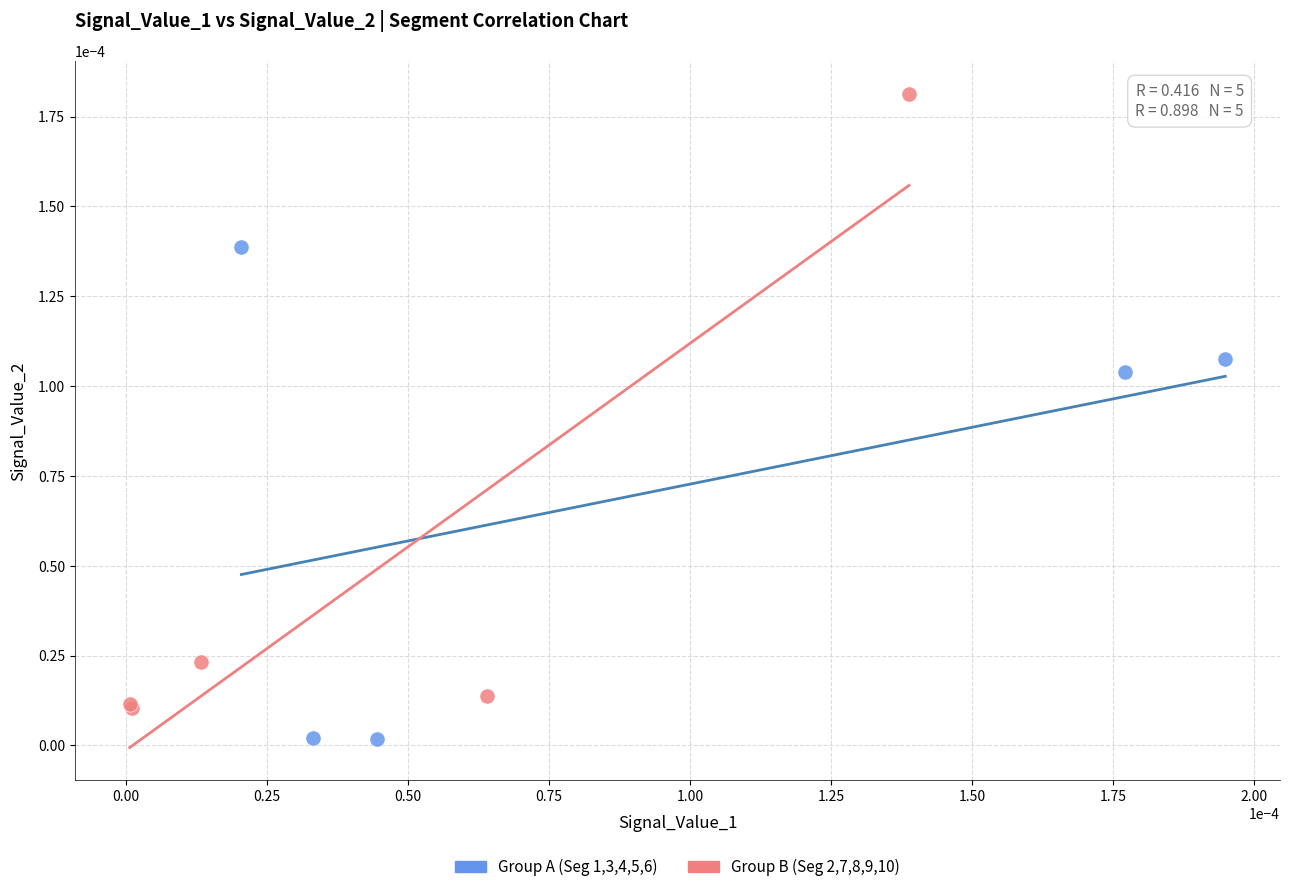

Which series reaches the maximum Y coordinate?

Group B (Seg 2,7,8,9,10)